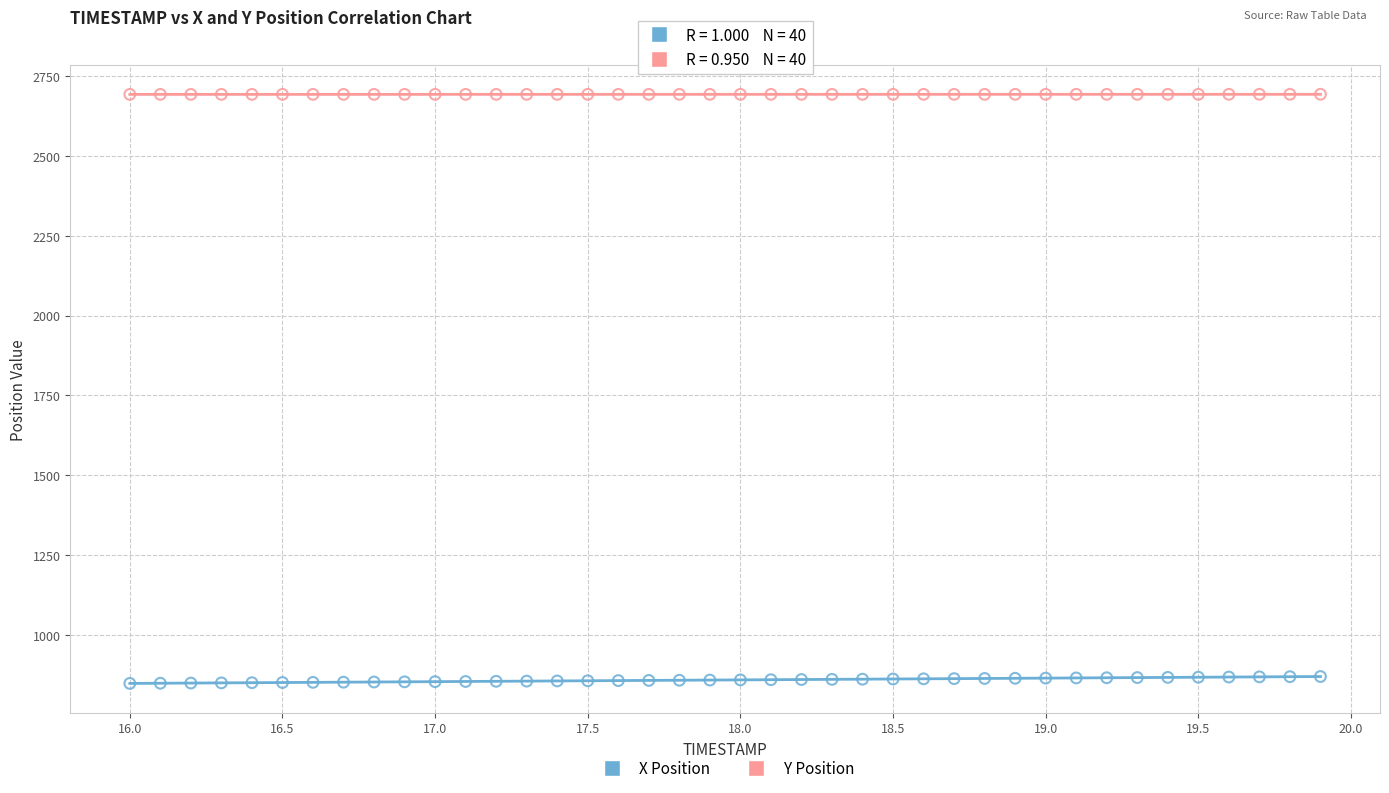

Across all data points, what is the range of Y values (max minus min)?

1844.8